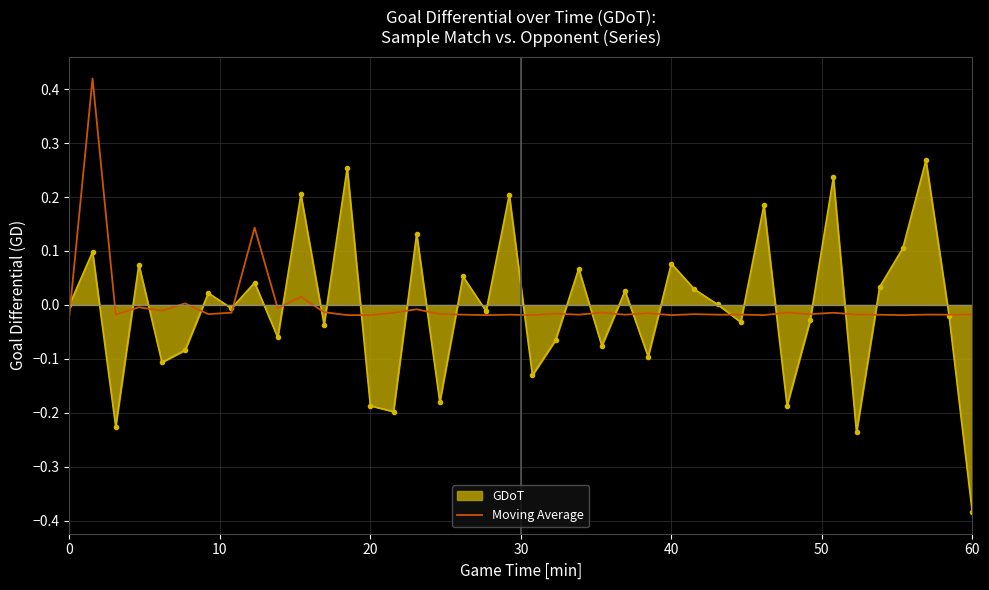

Rank the series by their maximum value, from lowest to highest.

GDoT, Moving Average